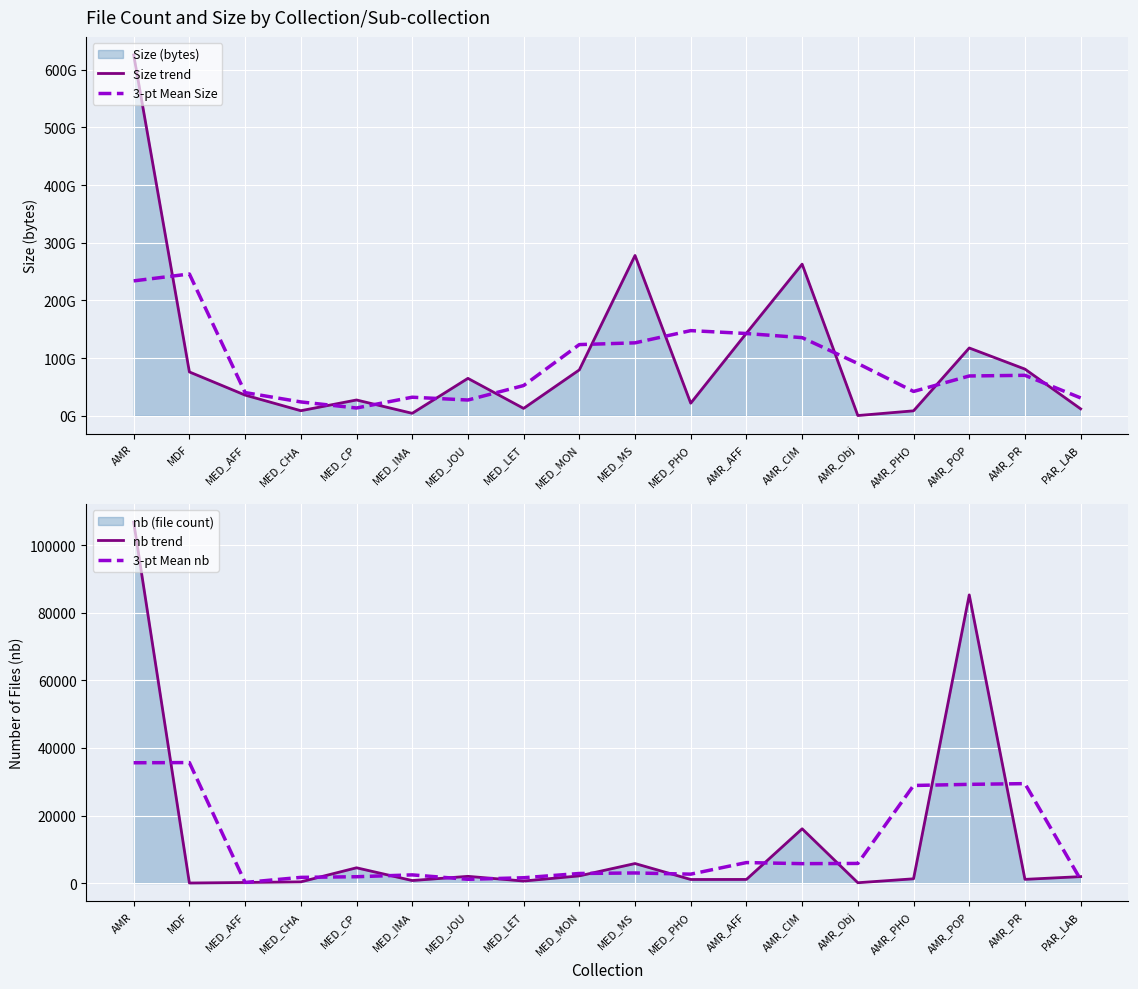

Which series has the widest spread of values?

Size trend